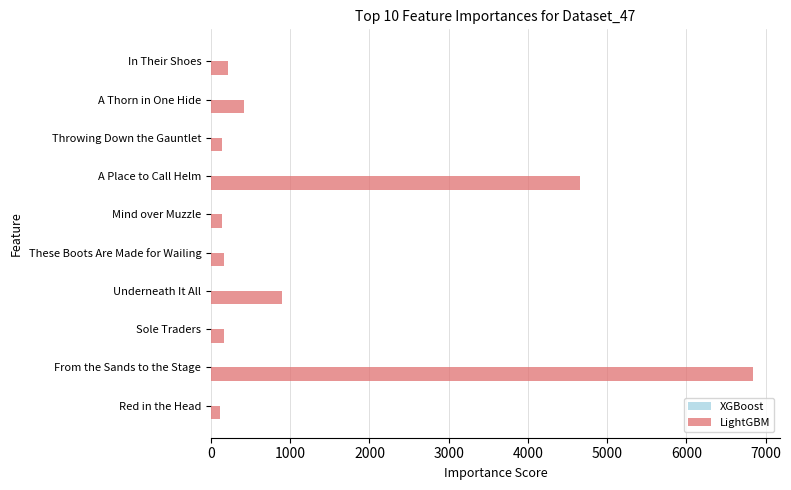

The LightGBM series shows 4660 at A Place to Call Helm. True or false?

True